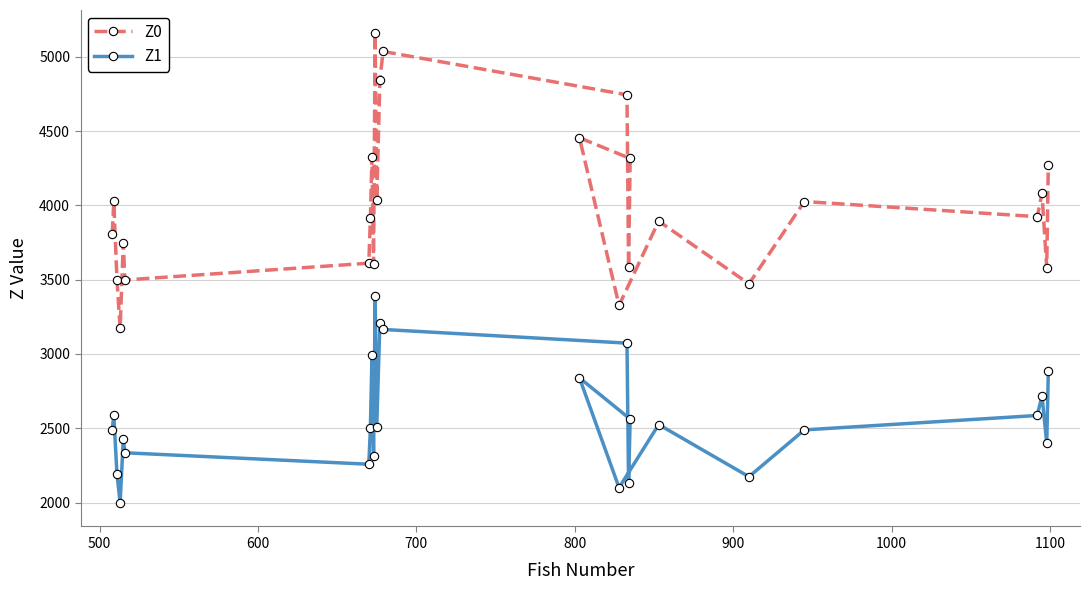

What is the highest value of the Z1 series?

3389